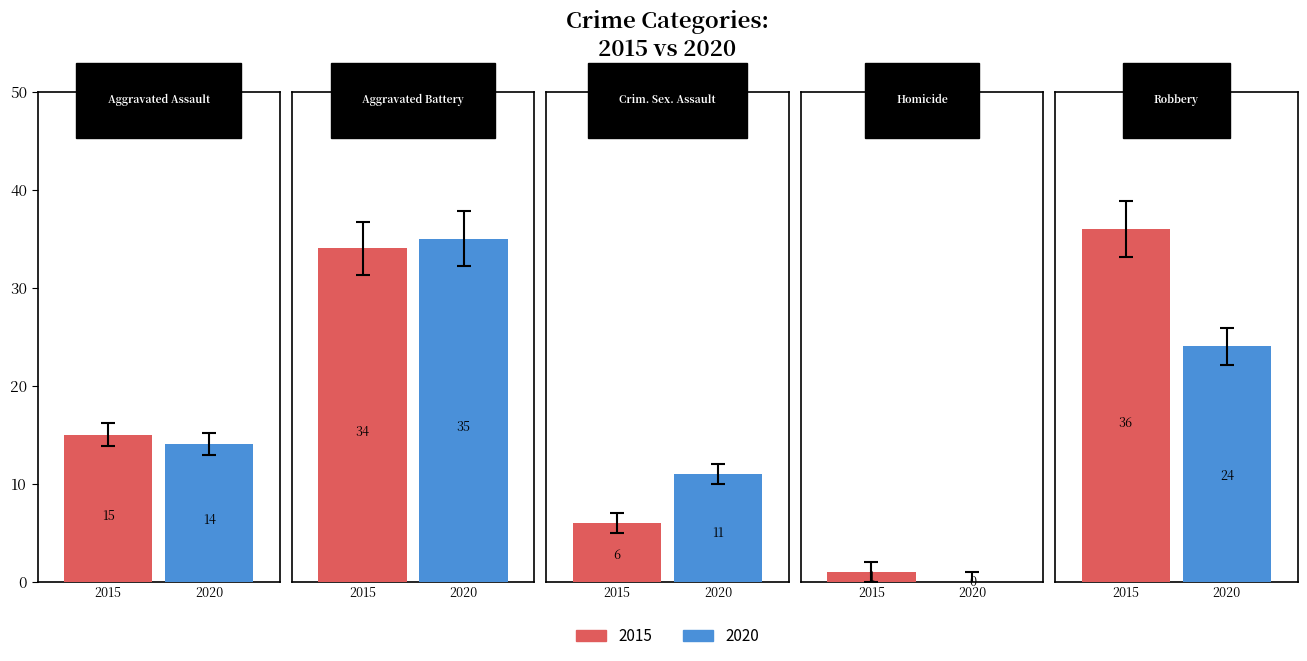

True or false: 2015 has a value of 10 at Criminal Sexual Assault.

False